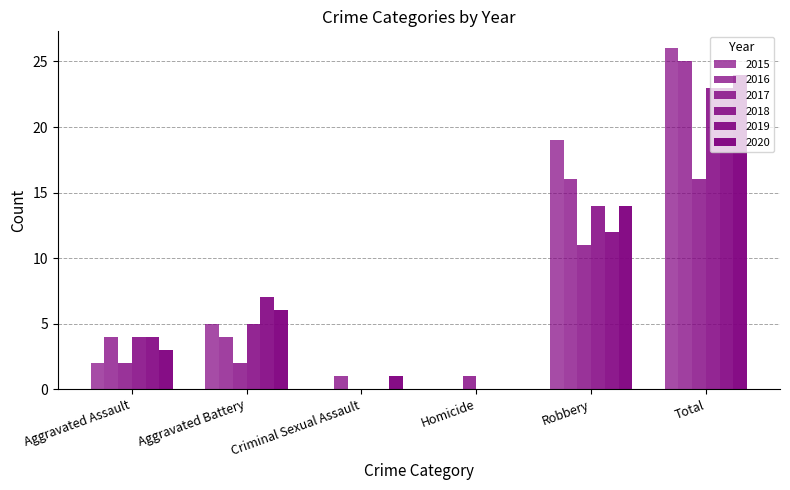

How many groups of bars are there?

6